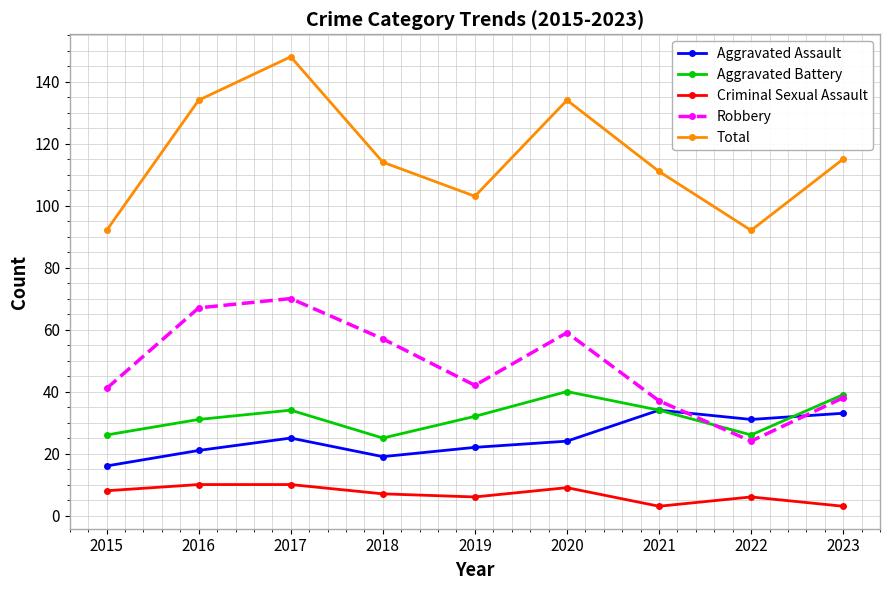

Where is the first local minimum for Aggravated Assault?

2018